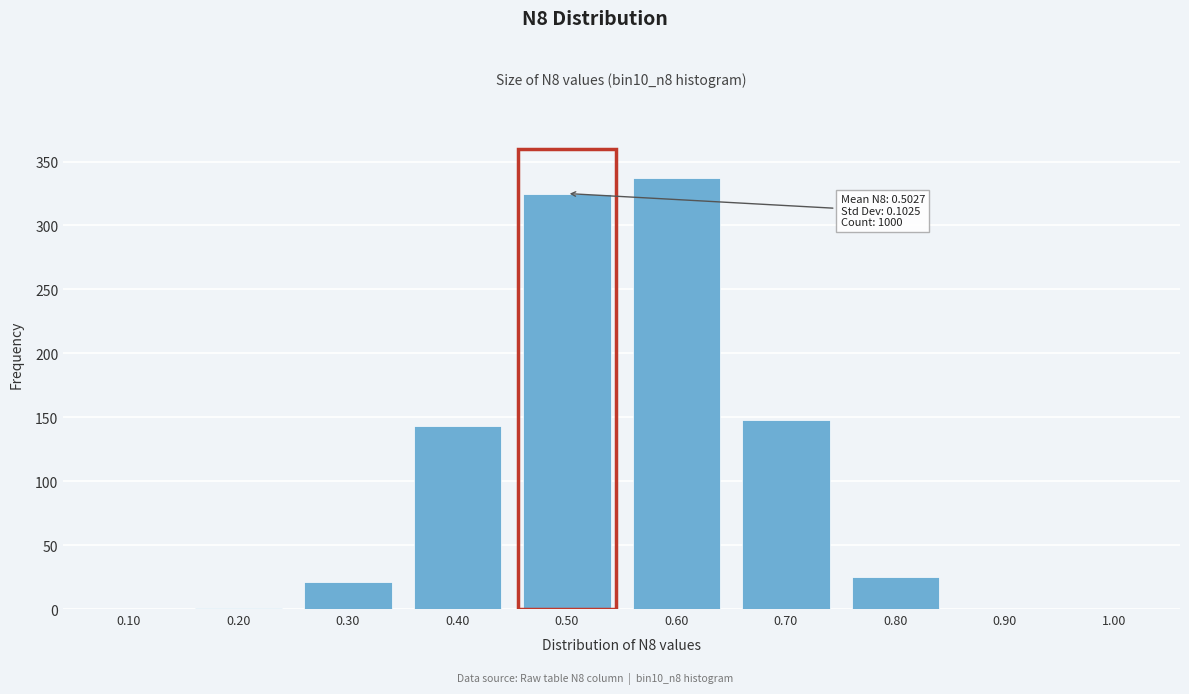

What is the change in value from 0.10 to 0.60?

+337